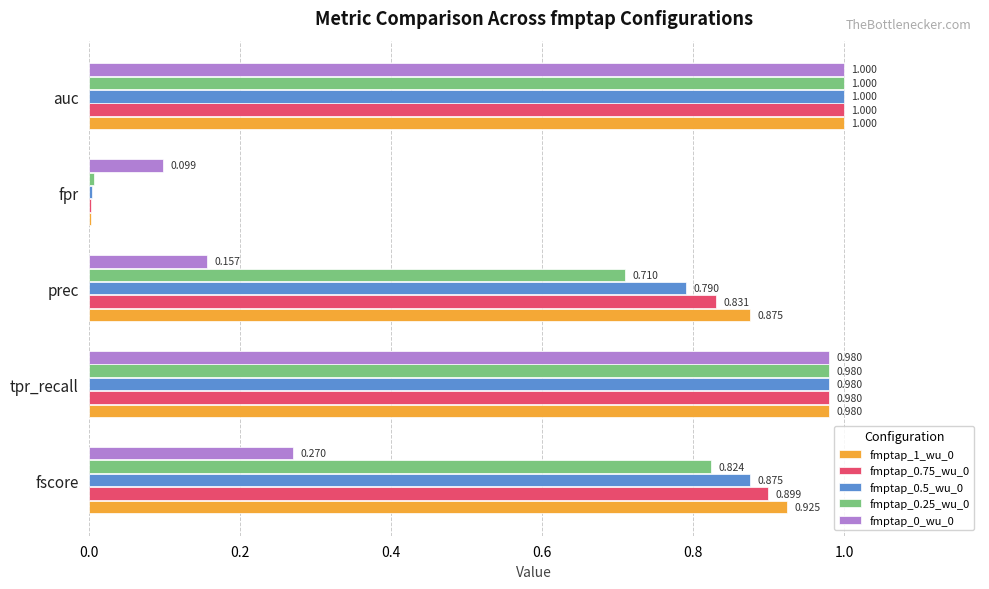

At which category is the sum across all series the highest?

auc